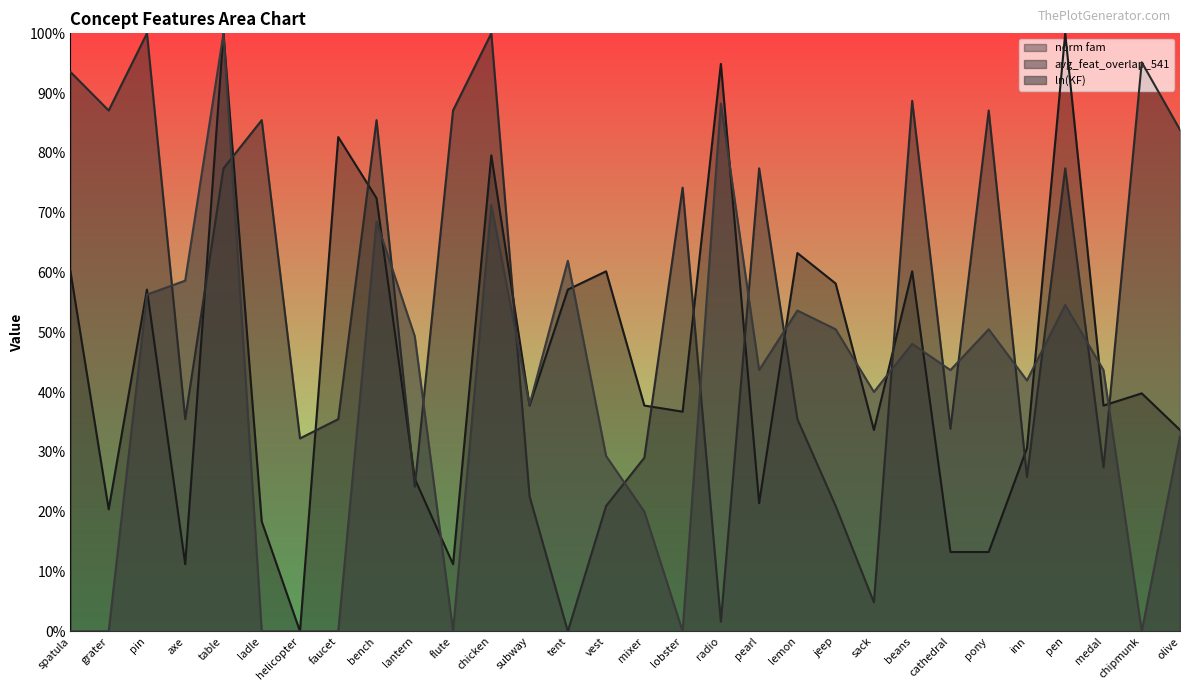

Is the value of norm fam at vest greater than the value of avg_feat_overlap_541 at table?

No